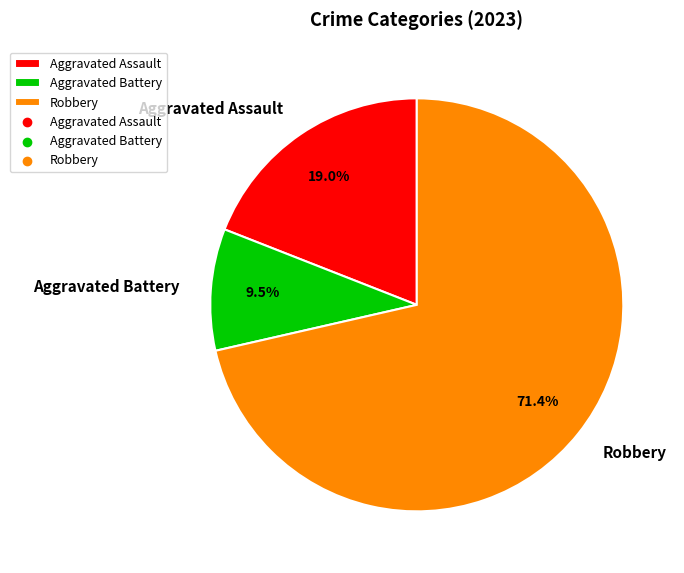

What percentage is the Robbery slice, to the nearest percent?

71%